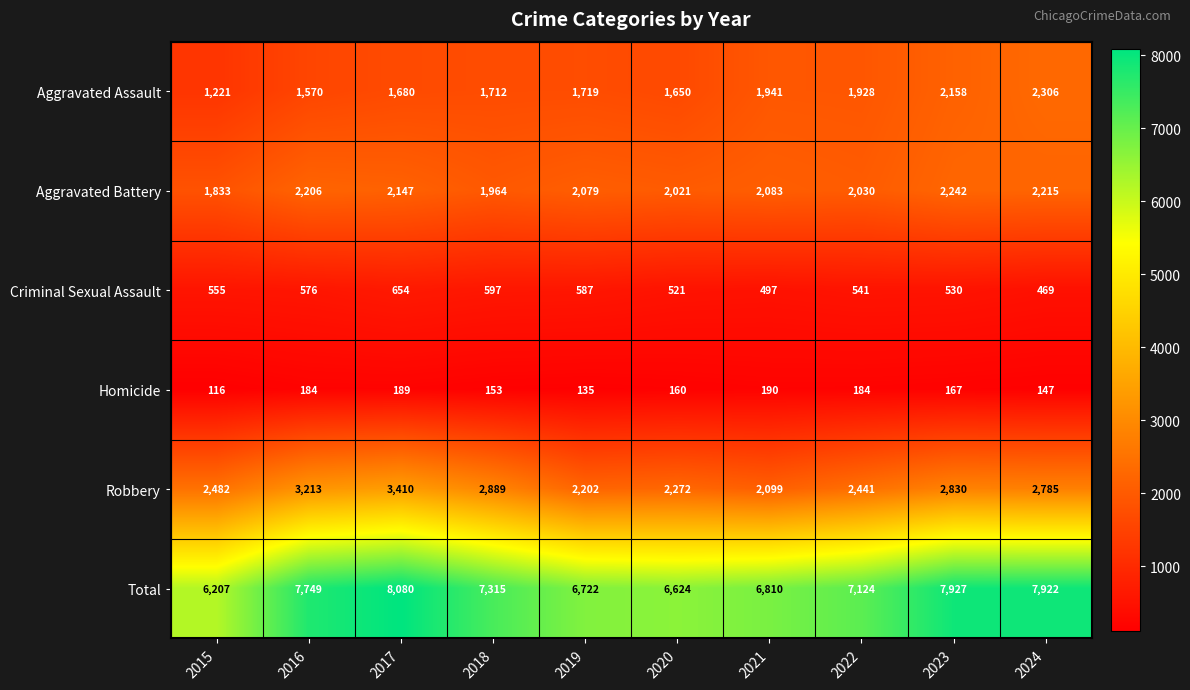

Which label corresponds to the largest value in the chart?

2017